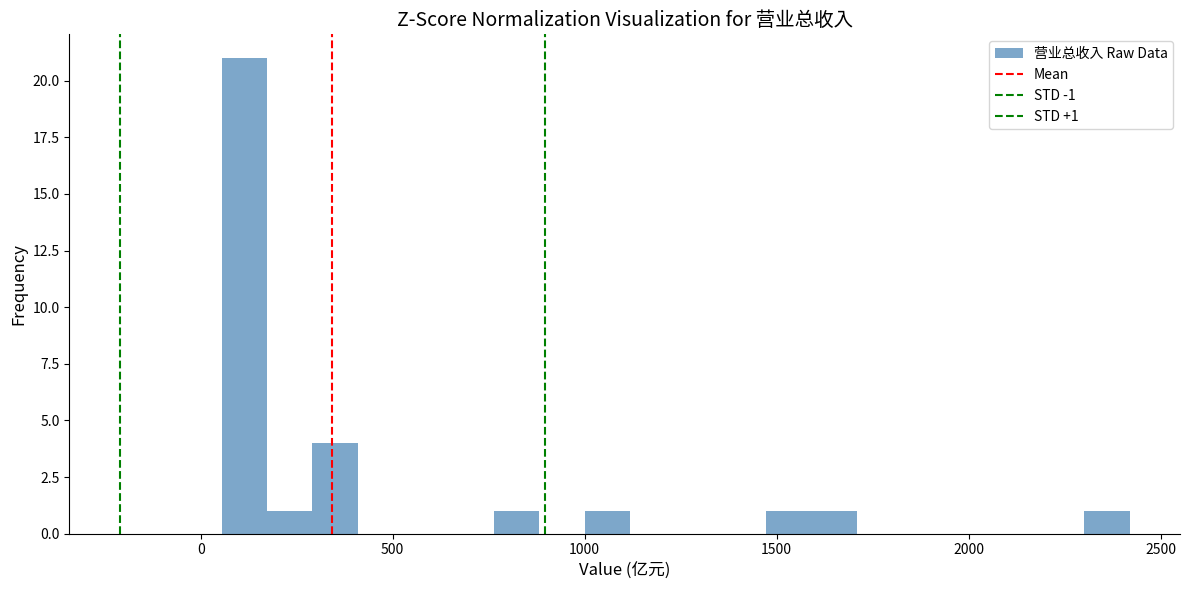

Read against the x-axis, roughly where is the centre of the tallest bar?

100